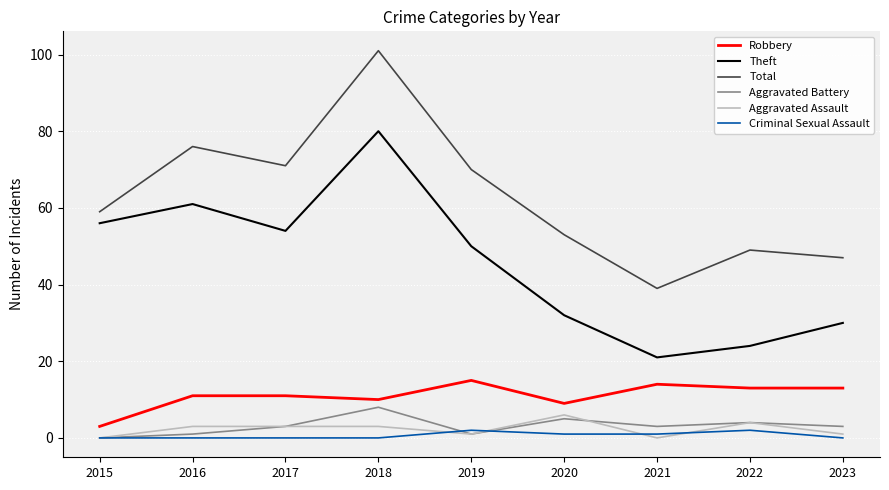

Count the number of categories in the chart.

9